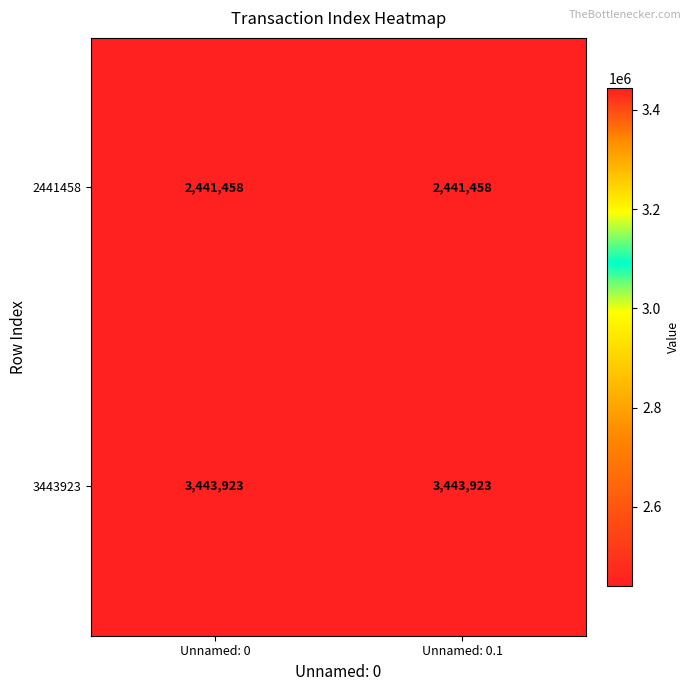

What is the total value across all series at Unnamed: 0.1?

5885381